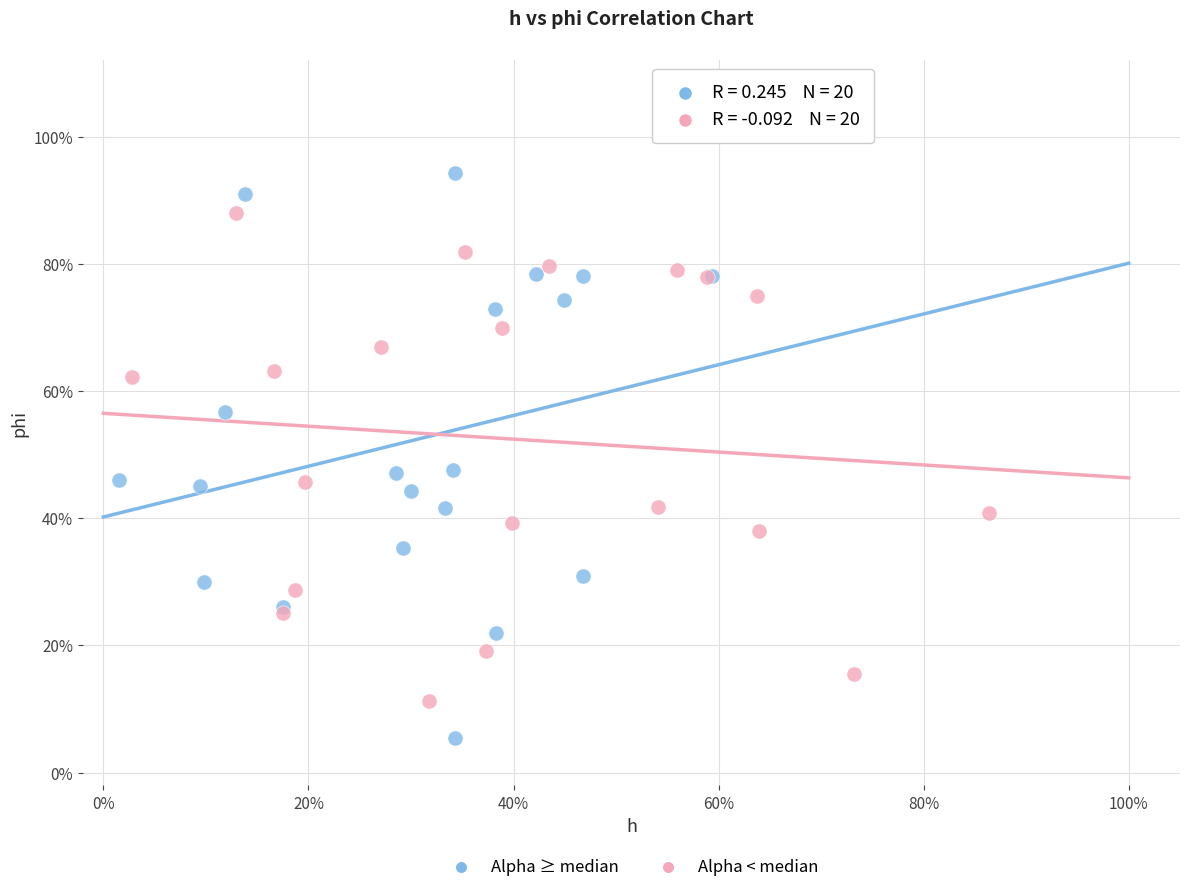

Which series has the largest Y range (max minus min)?

Alpha ≥ median